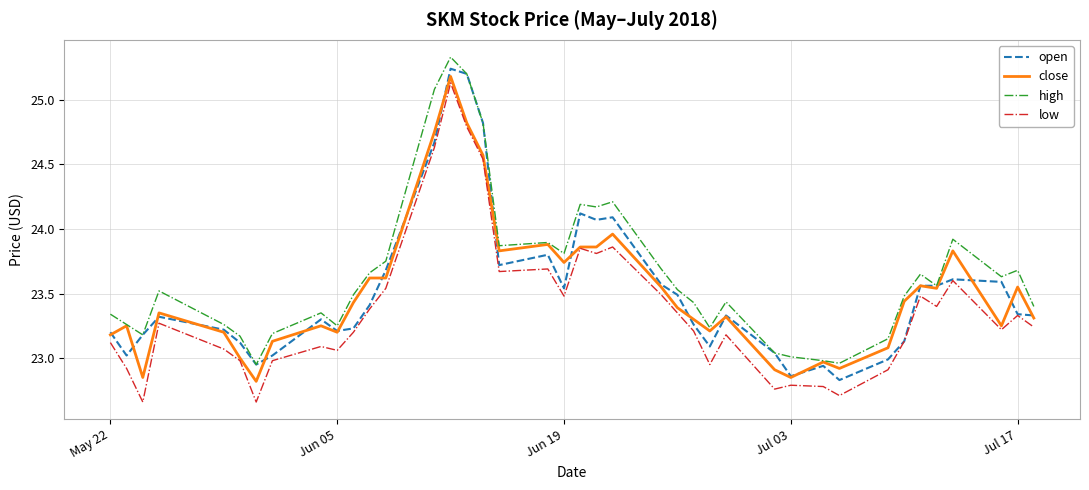

What are all the series names shown in the legend?

open, close, high, low